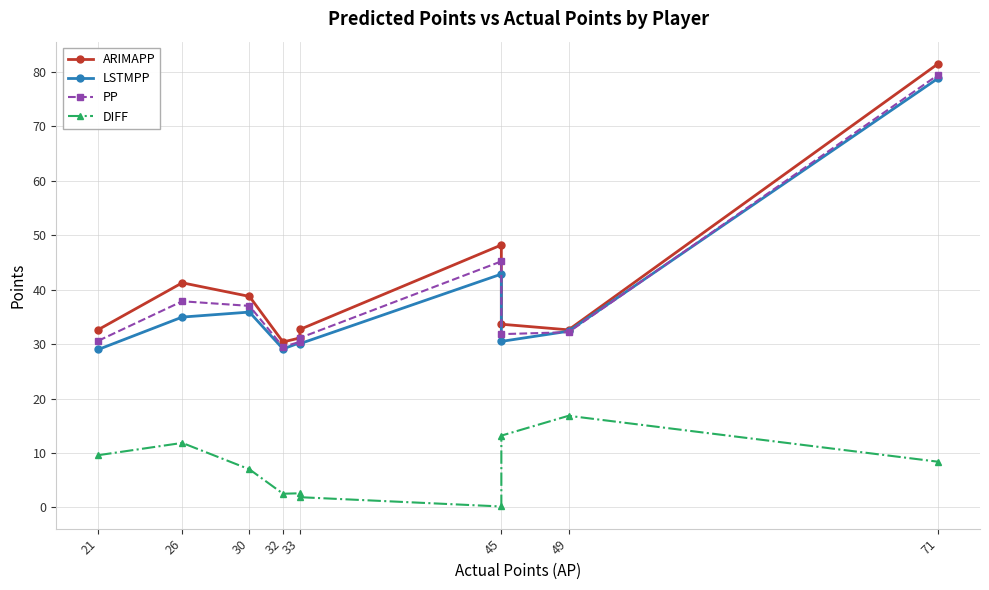

True or false: ARIMAPP has more than 2 interior local peaks.

False